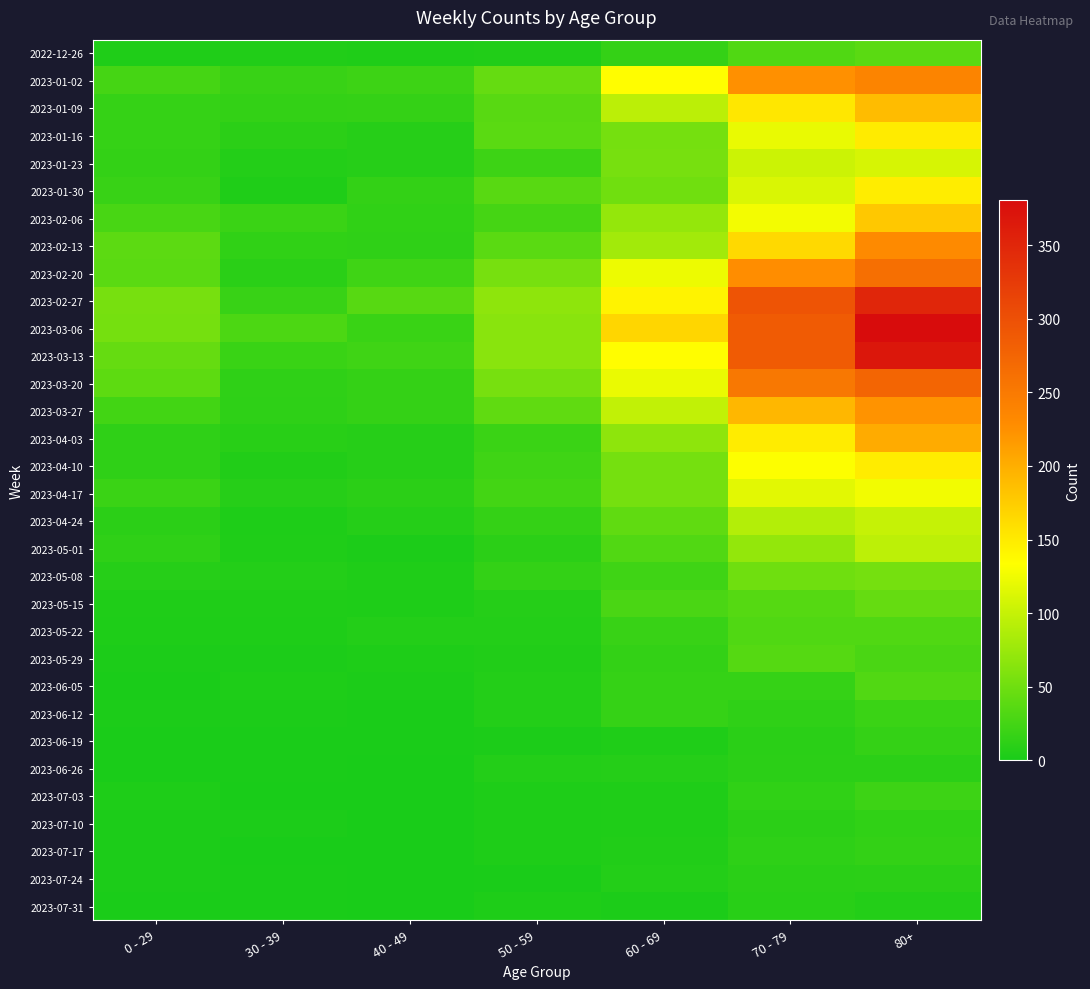

What is the greatest value displayed?

381